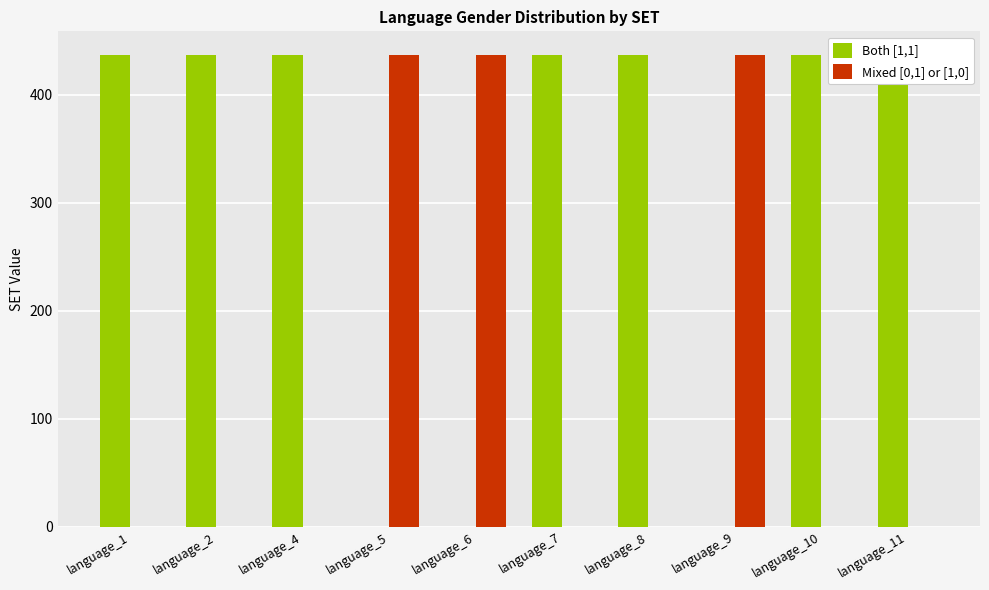

True or false: Both [1,1] has a value of 741 at language_2.

False